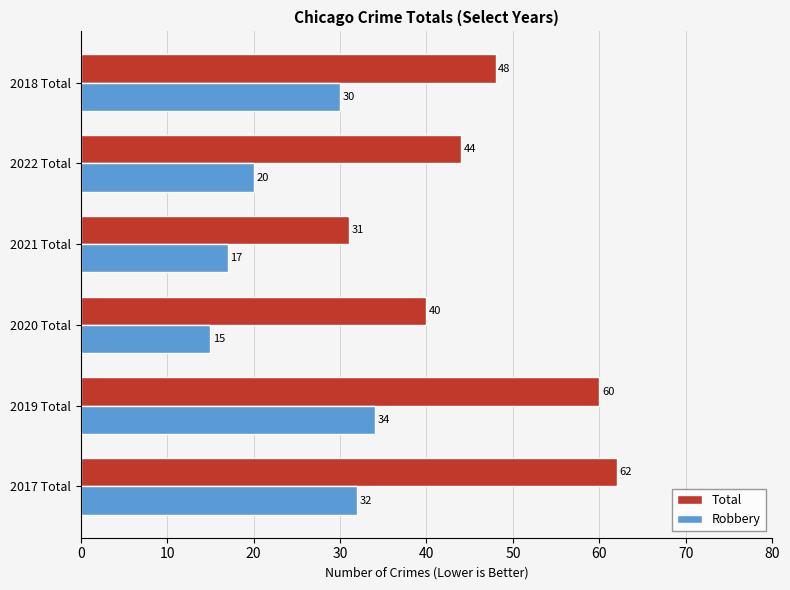

What is the difference between the maximum and minimum values in the Total series?

31